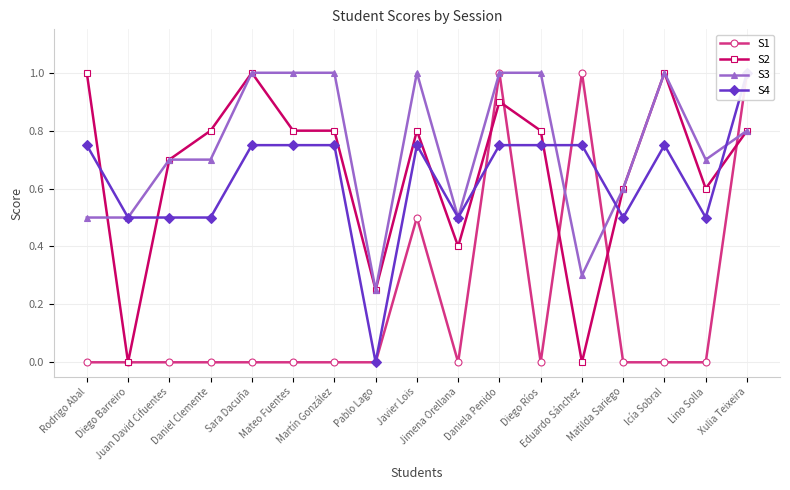

After their last crossing, which series has the higher values: S2 or S4?

S4